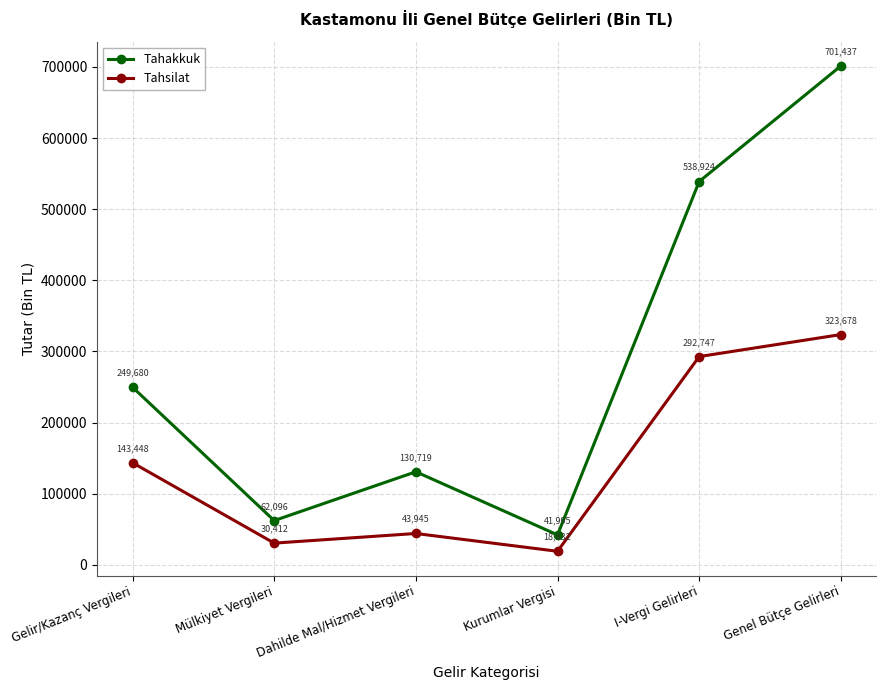

At Genel Bütçe Gelirleri, list the series in order from smallest to largest.

Tahsilat, Tahakkuk